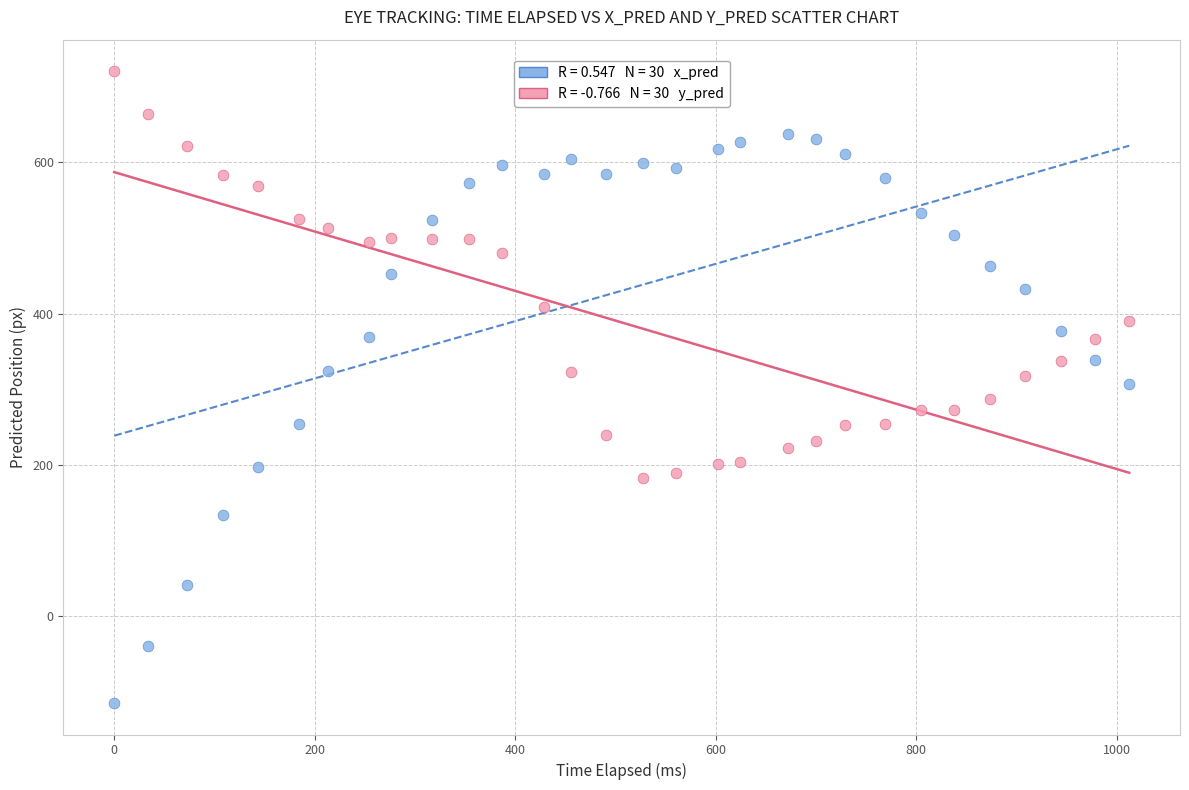

Across all data points, what is the range of Y values (max minus min)?

835.3